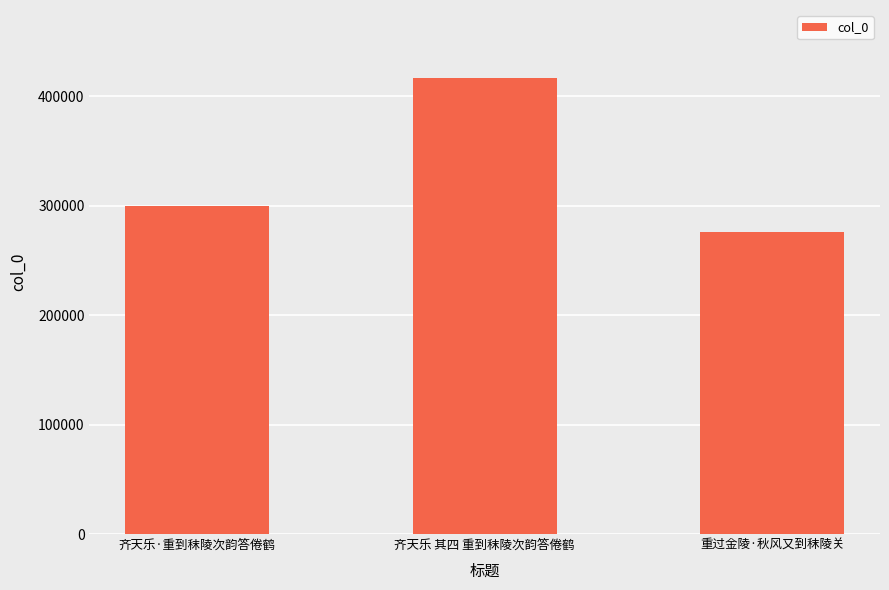

The chart shows a value of 111020 at 齐天乐 其四 重到秣陵次韵答倦鹤. True or false?

False